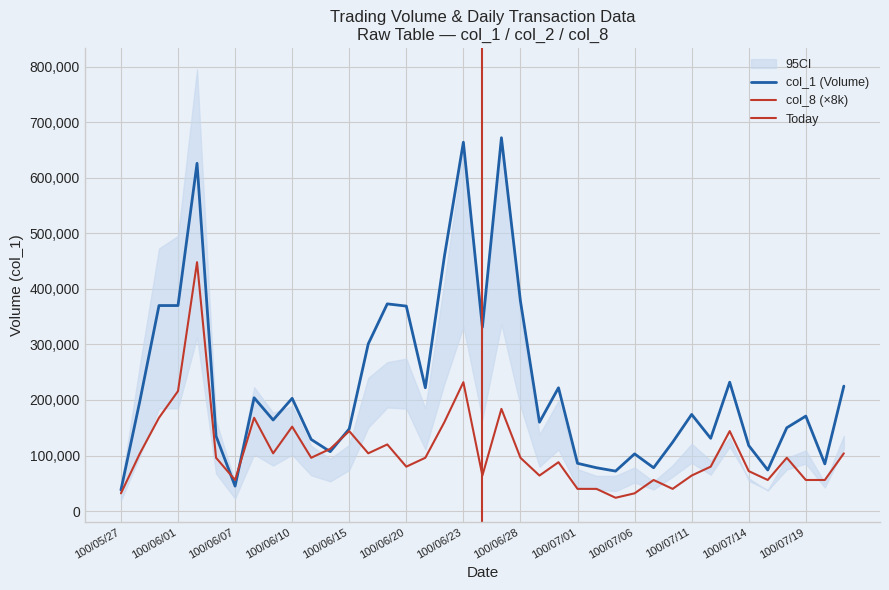

The col_1 series shows 131275 at 100/07/04. True or false?

False